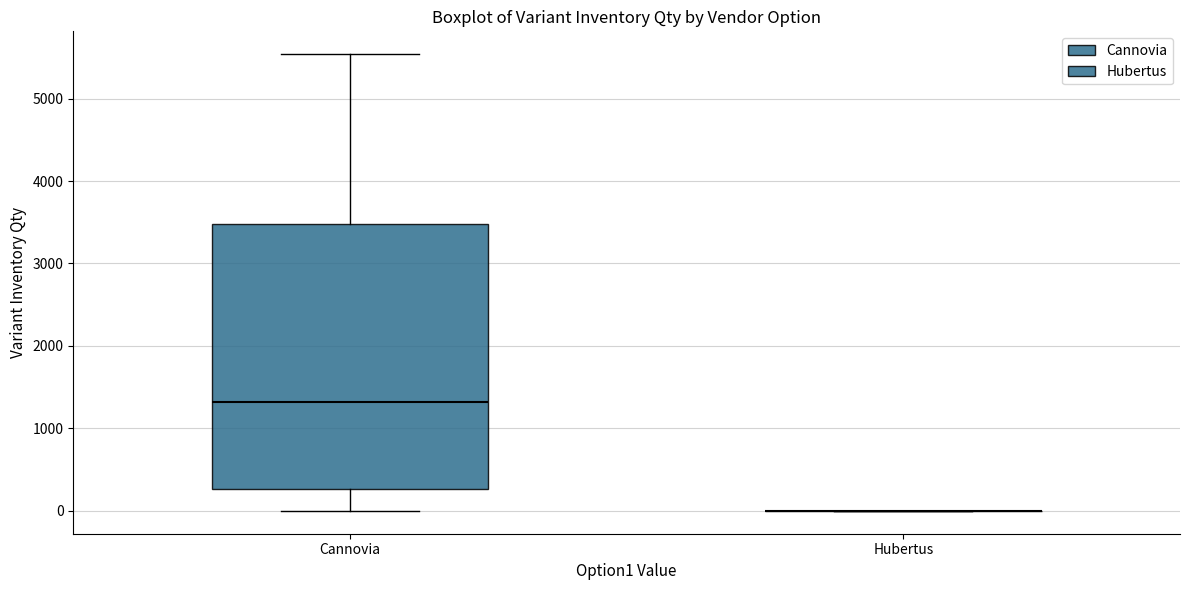

Reading left to right, read every box against the y-axis: the position of its median line, the range the box covers, and the ends of its whiskers. The values are not printed on the chart, so give them approximately, as read against the axis.

Сannovia: median 1300, box 300 to 3500, whiskers 0 to 5500
Hubertus: box collapsed to a line at 0, whiskers 0 to 0